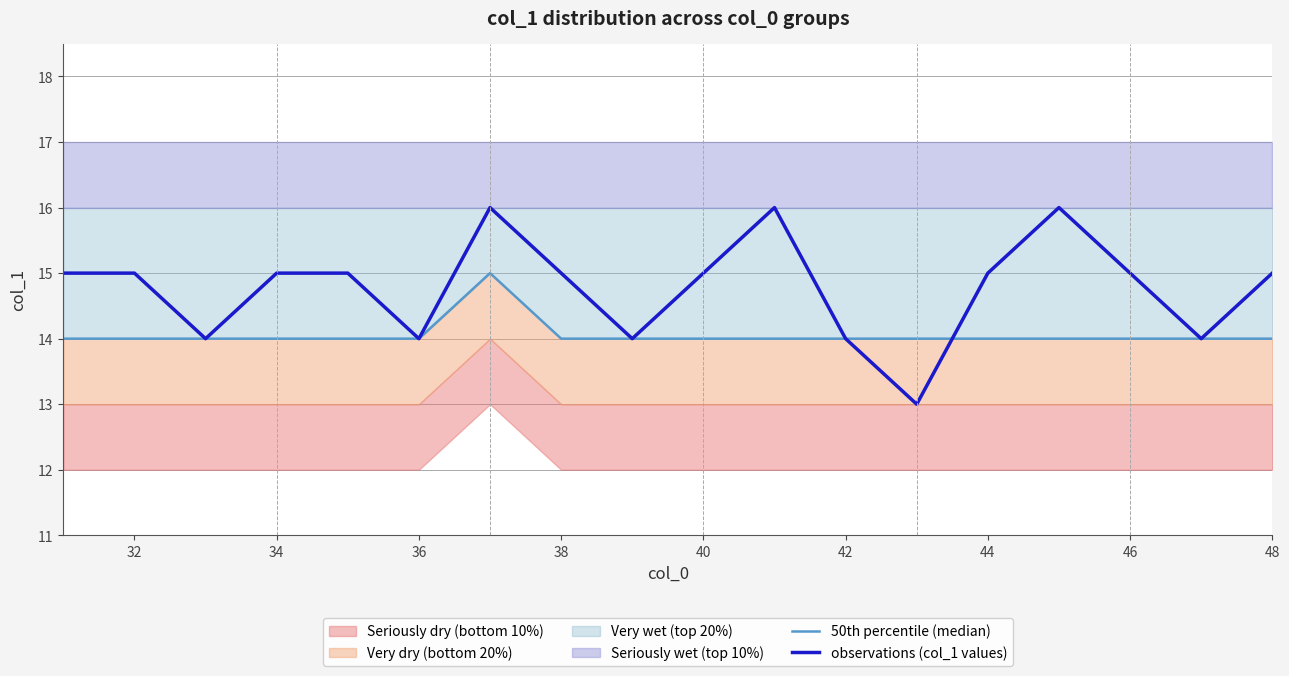

True or false: observations (col_1 values) has a value of 9 at 36.

False